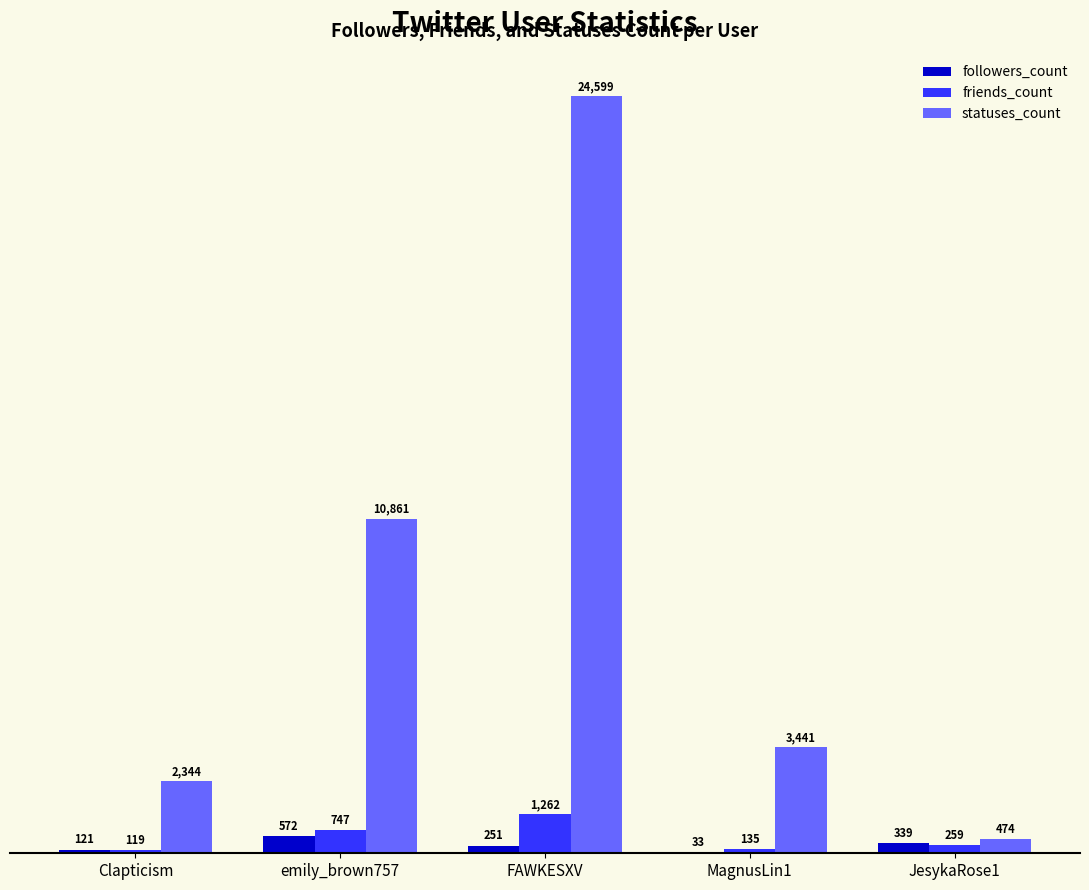

True or false: statuses_count has a value of 16004 at emily_brown757.

False